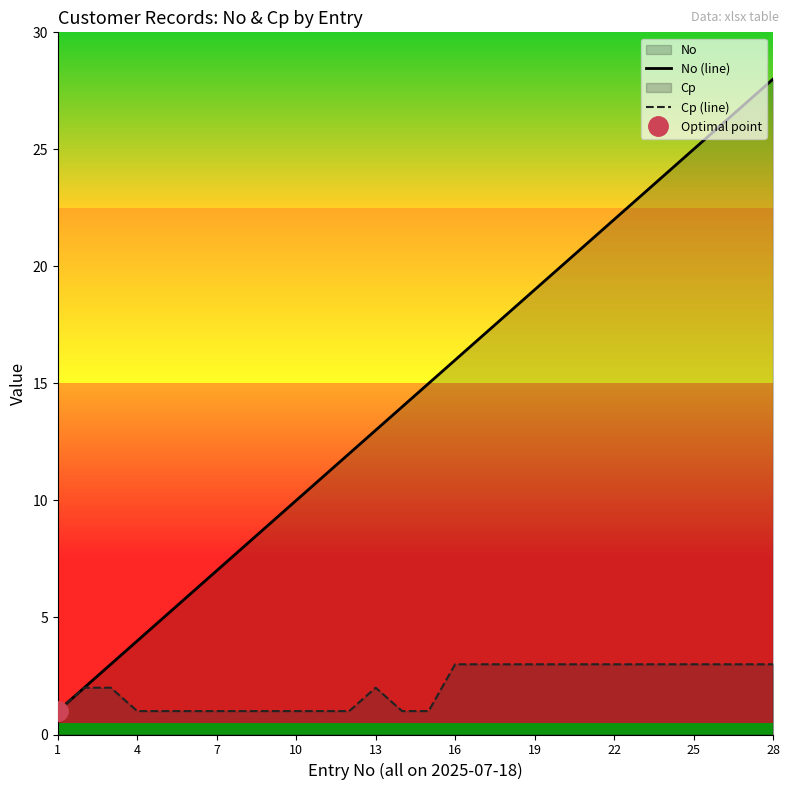

What is the highest value of the Cp (line) series?

3